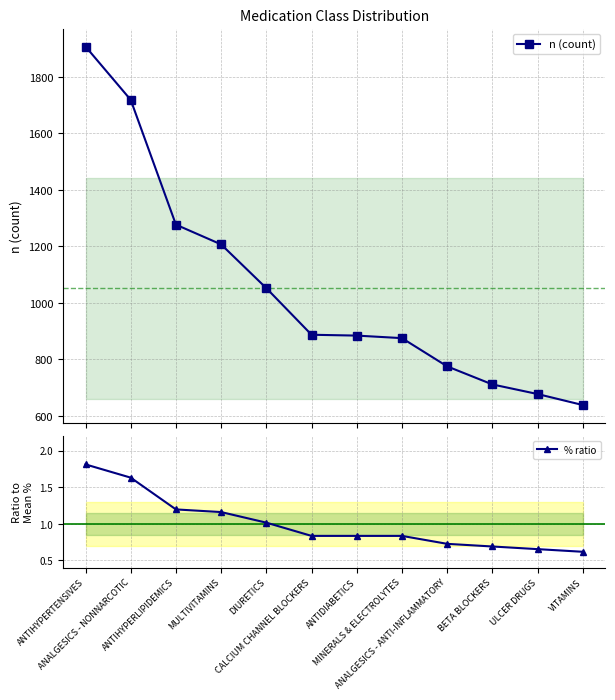

Reading left to right, transcribe all the data shown in this chart.

n (count): ANTIHYPERTENSIVES=1908.0	ANALGESICS - NONNARCOTIC=1719.0	ANTIHYPERLIPIDEMICS=1277.0	MULTIVITAMINS=1207.0	DIURETICS=1052.0	CALCIUM CHANNEL BLOCKERS=887.0	ANTIDIABETICS=884.0	MINERALS & ELECTROLYTES=875.0	ANALGESICS - ANTI-INFLAMMATORY=775.0	BETA BLOCKERS=711.0	ULCER DRUGS=677.0	VITAMINS=638.0
% ratio: ANTIHYPERTENSIVES=1.8	ANALGESICS - NONNARCOTIC=1.6	ANTIHYPERLIPIDEMICS=1.2	MULTIVITAMINS=1.2	DIURETICS=1.0	CALCIUM CHANNEL BLOCKERS=0.8	ANTIDIABETICS=0.8	MINERALS & ELECTROLYTES=0.8	ANALGESICS - ANTI-INFLAMMATORY=0.7	BETA BLOCKERS=0.7	ULCER DRUGS=0.7	VITAMINS=0.6